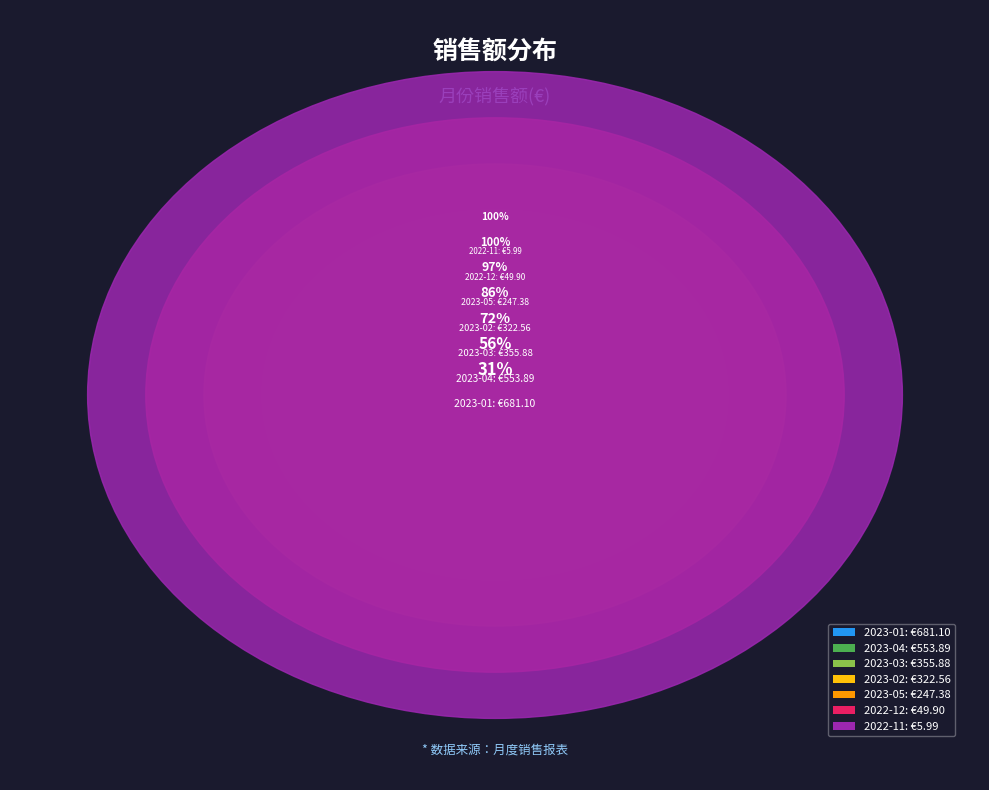

Which slice is the largest?

2023-01